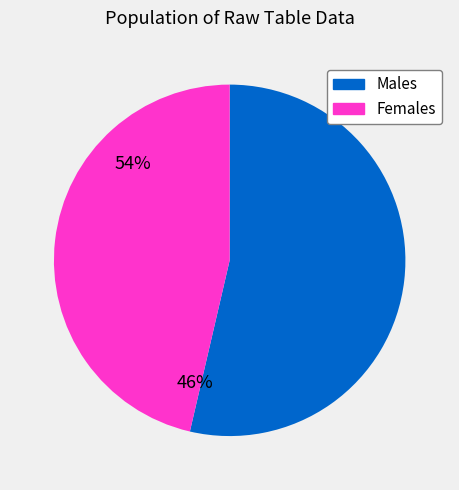

The Males slice represents 40% of the pie. True or false?

False